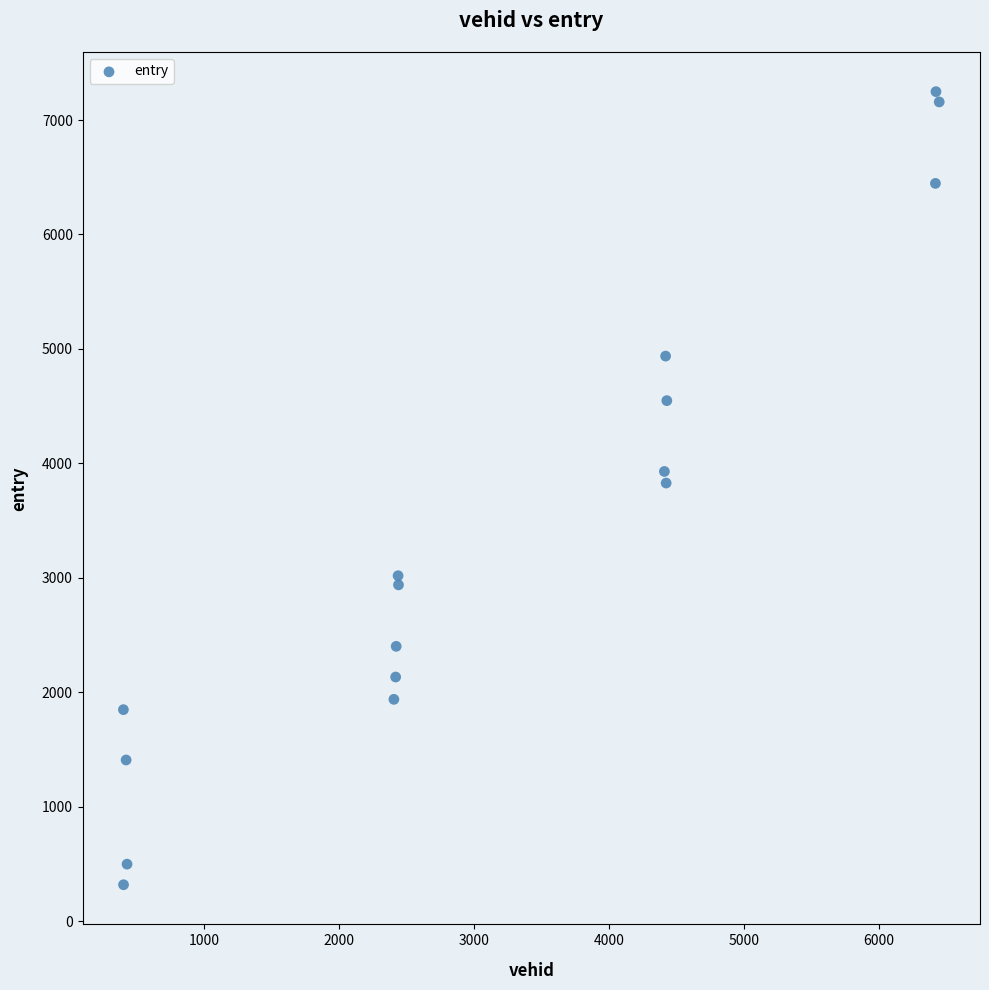

What is the range of X values (max minus min)?

6041.0